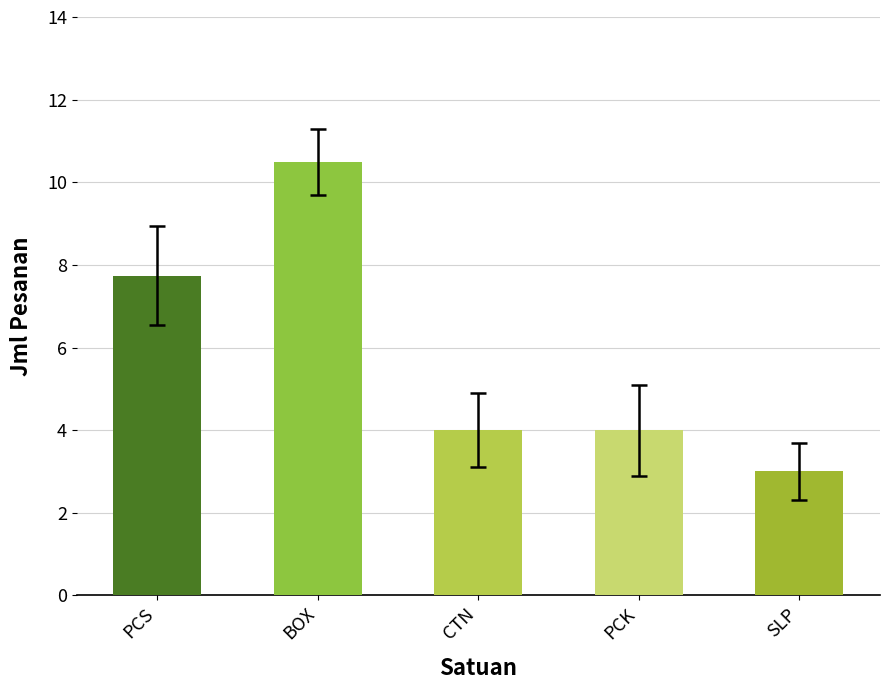

At how many categories does at least one series exceed 1?

5